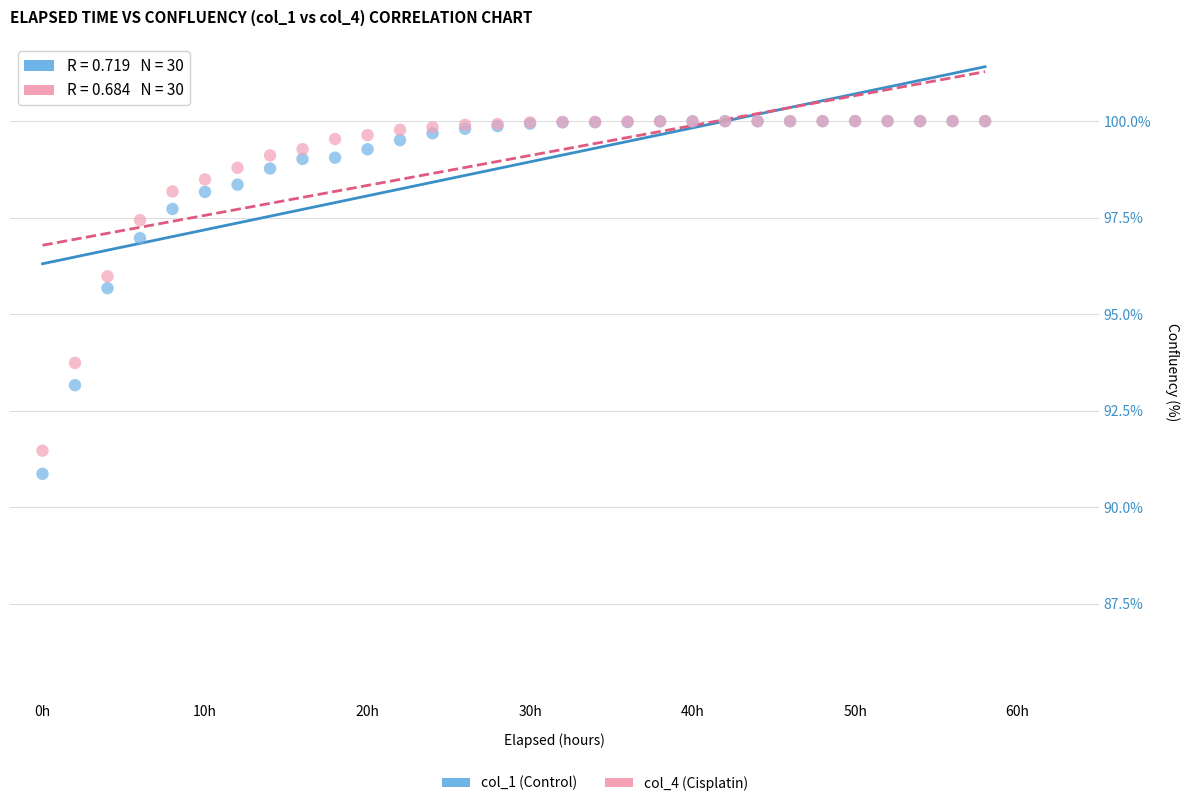

Across all series, what Y value is closest to 95?

95.7